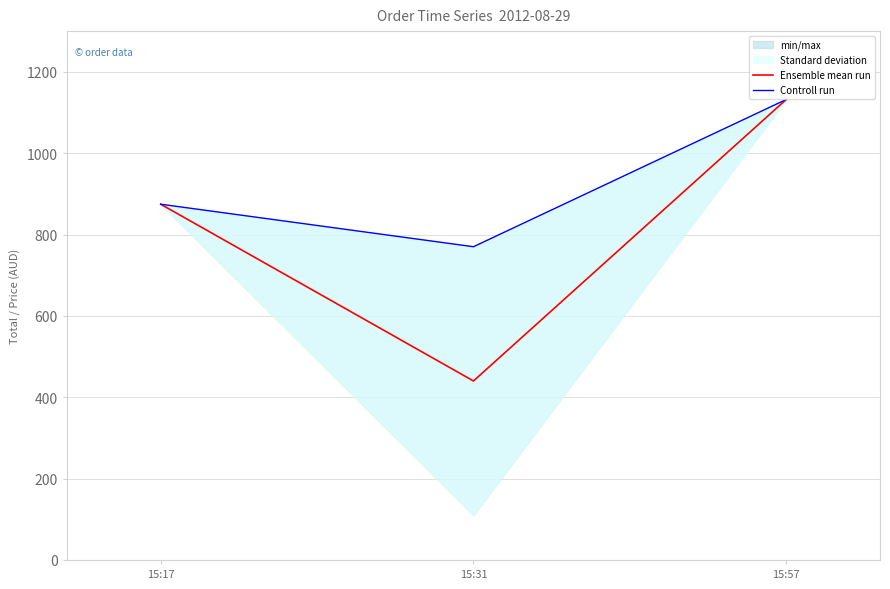

What is the minimum value for Controll run?

770.0